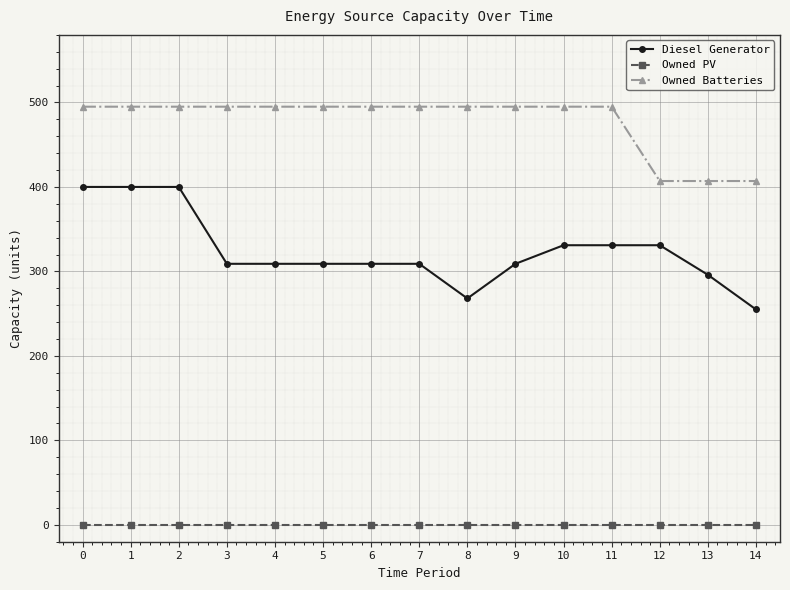

Count the number of categories in the chart.

15